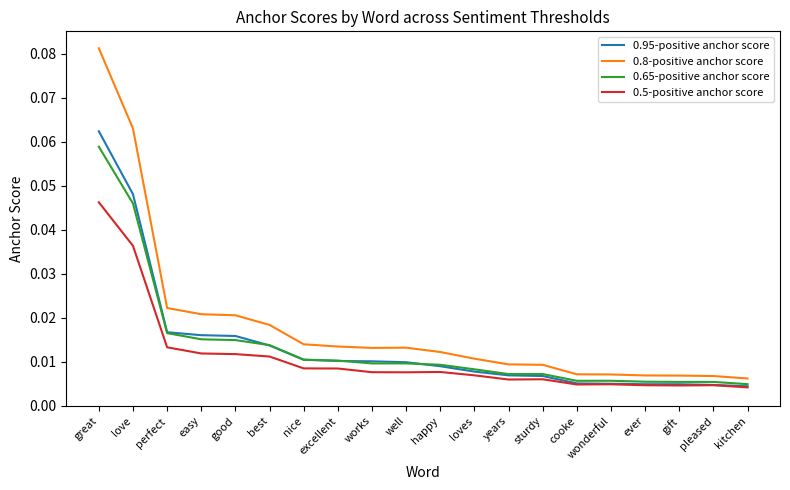

Is this an area chart (filled region under the line)?

No